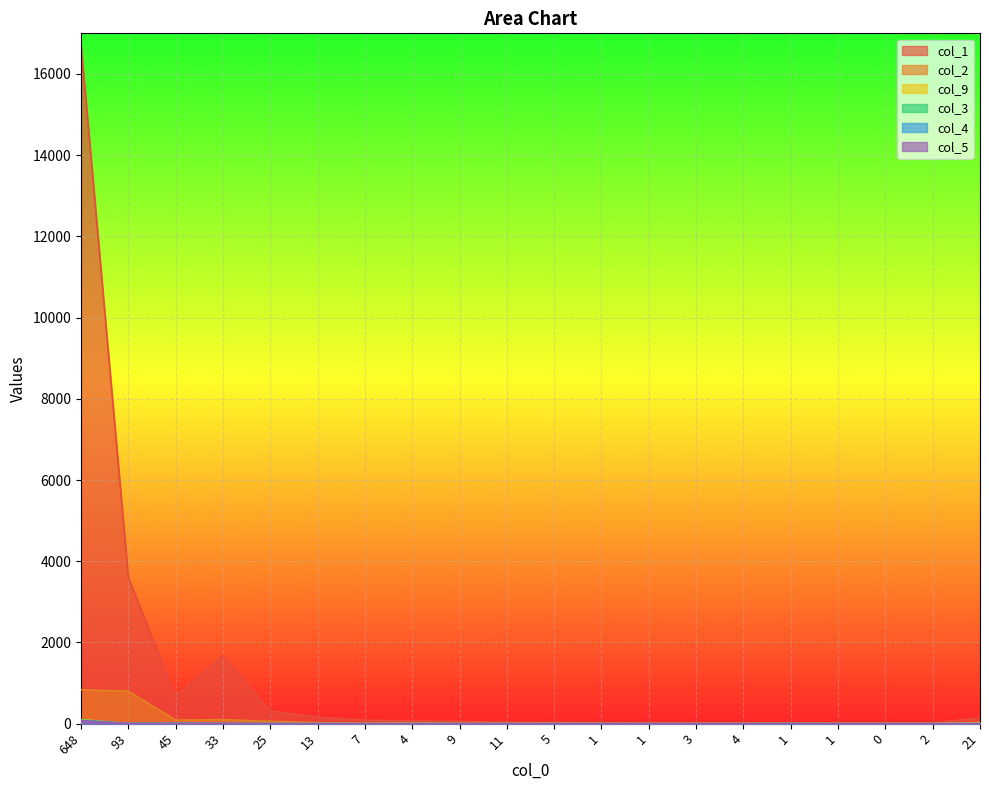

What is the difference between the col_4 values at 25 and 1?

2